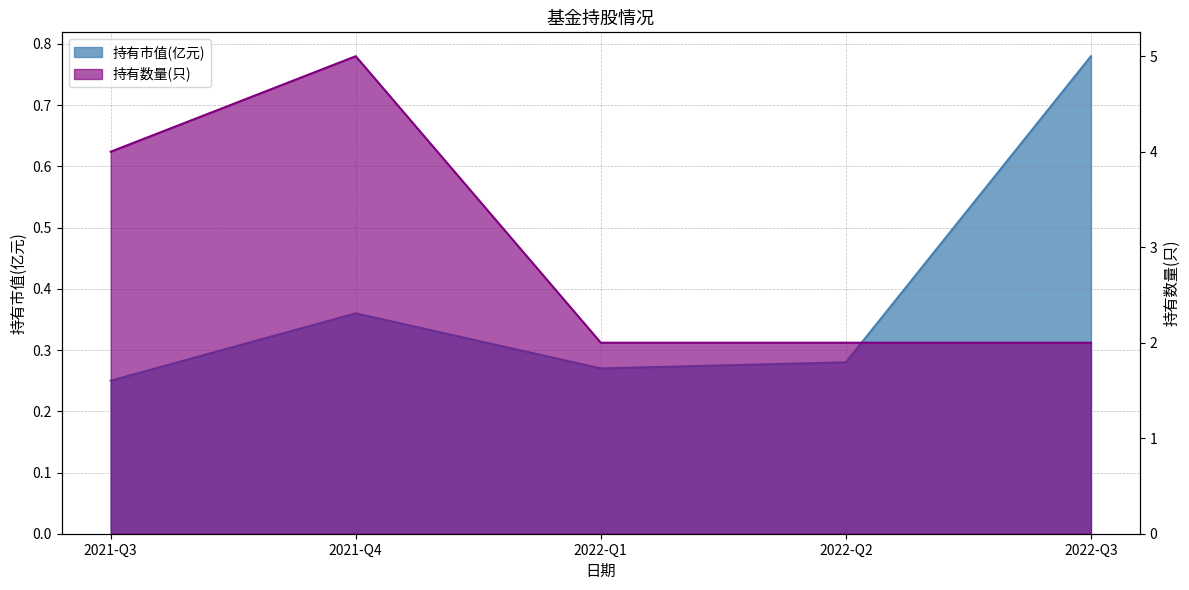

What is the sum of the 持有数量(只) values at 2022-Q2 and 2021-Q3?

6.0